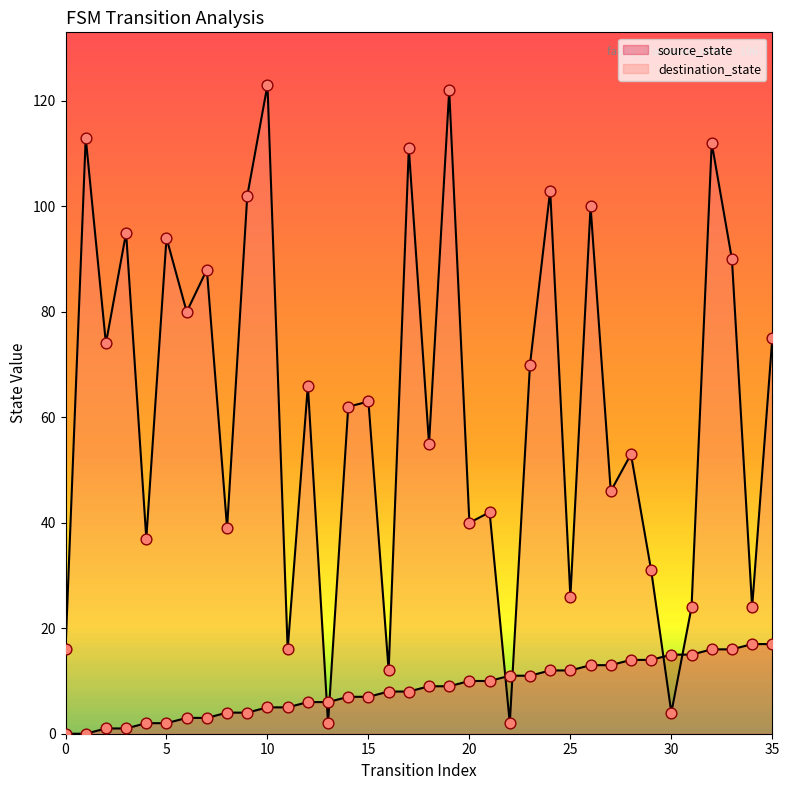

Which series contains the lowest Y value?

source_state